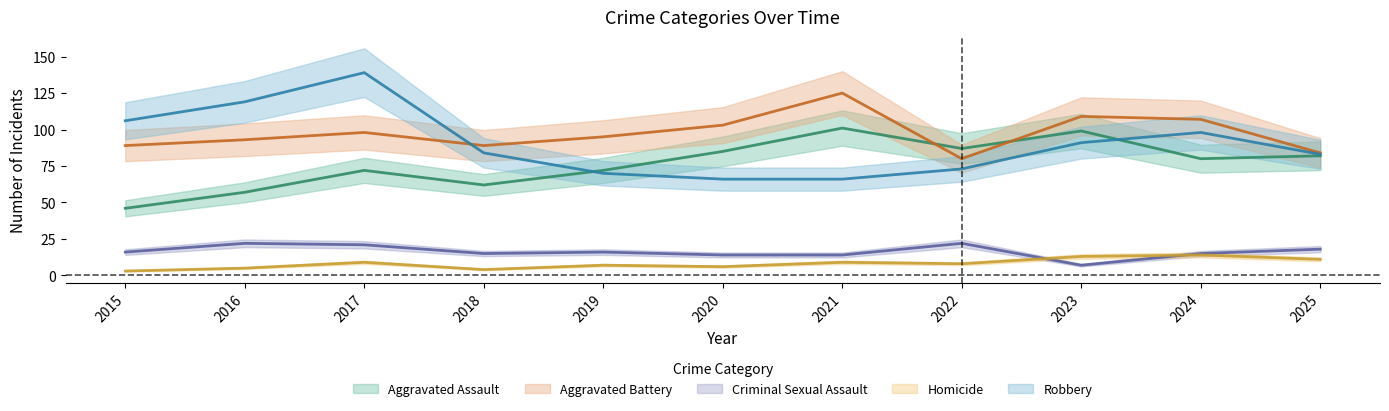

Between 2024 and 2025, which is larger?

2025